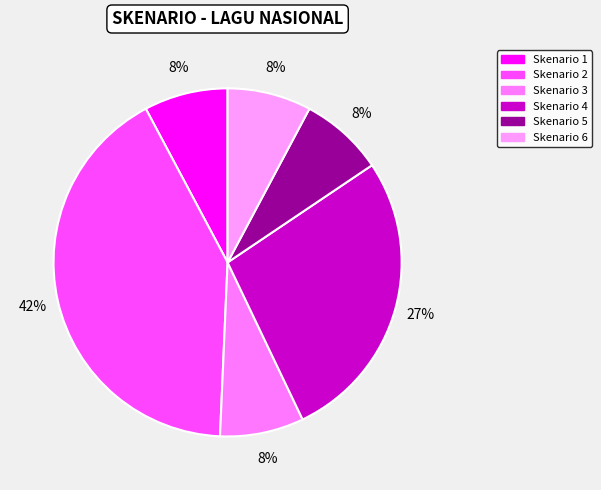

Does any single category account for the majority?

No